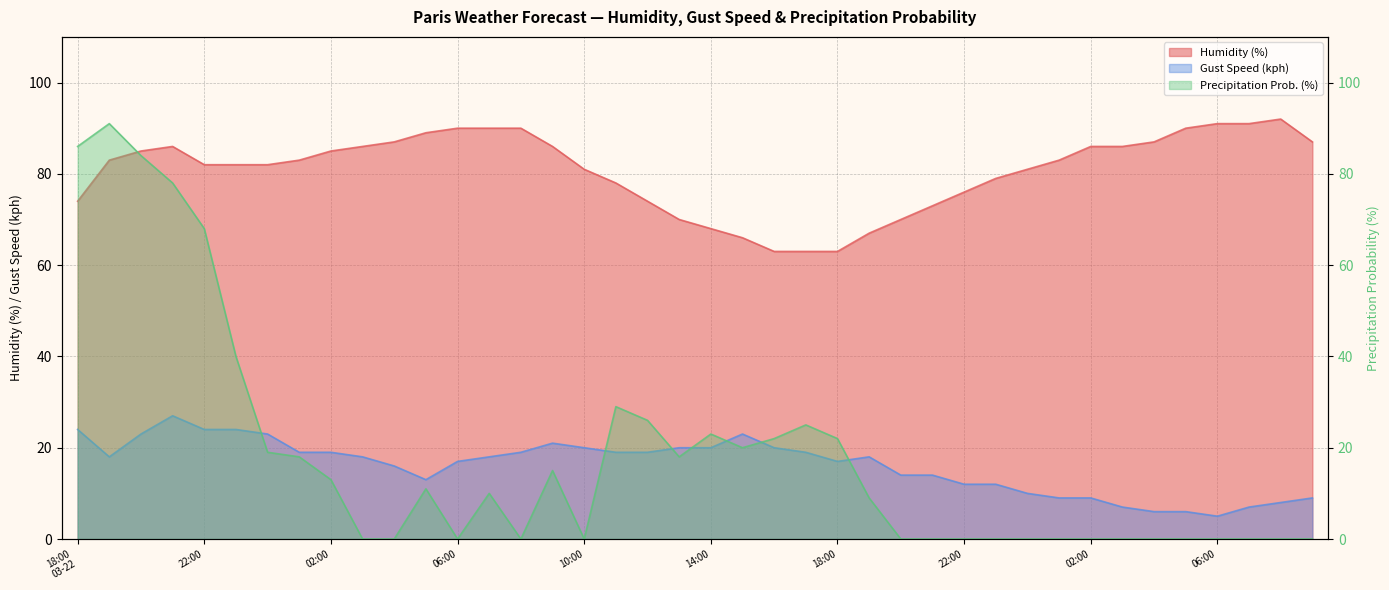

The gustSpeedKph series shows 10 at 02:00. True or false?

False